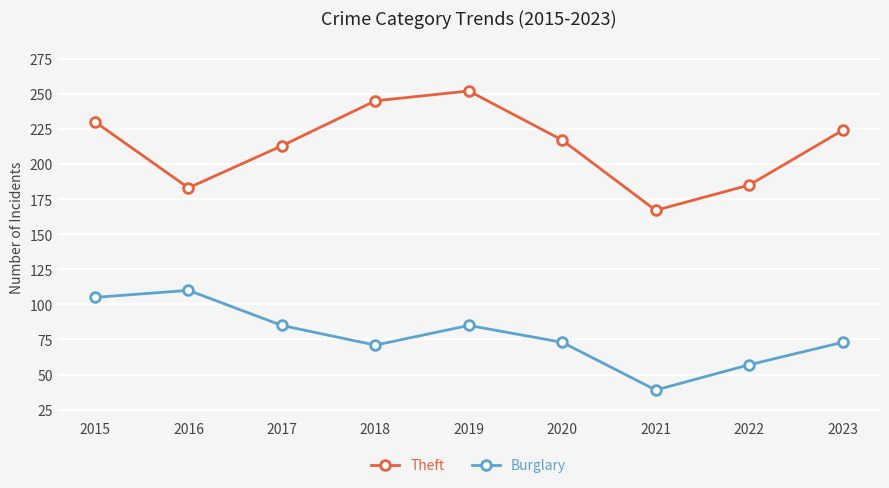

What is the difference between the maximum and minimum values in the Theft series?

85